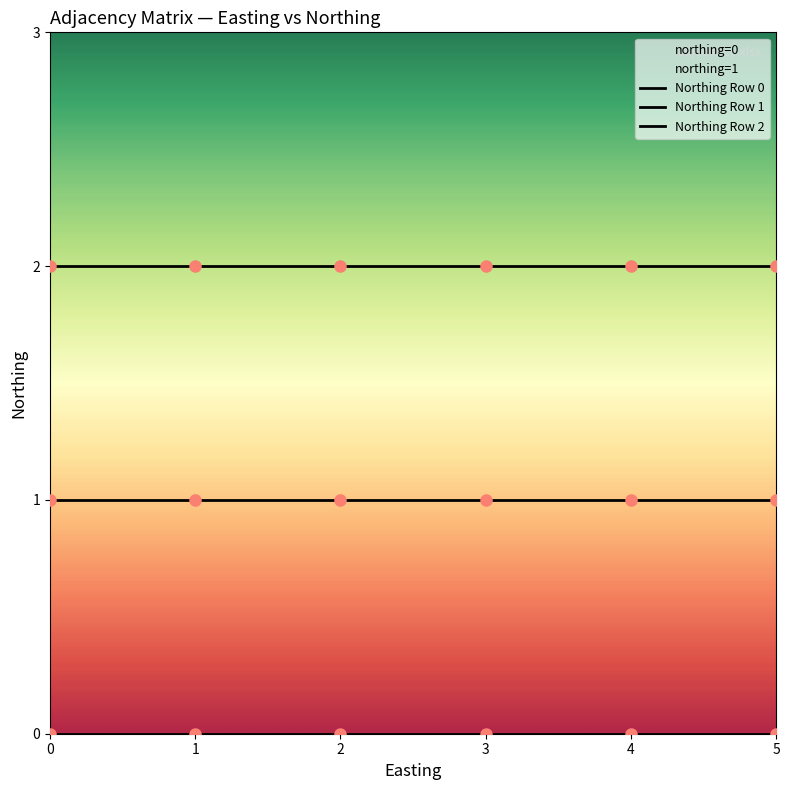

Reading right to left, list all the values displayed in this chart.

Northing Row 0: 5=0	4=0	3=0	2=0	1=0	0=0
Northing Row 1: 5=1	4=1	3=1	2=1	1=1	0=1
Northing Row 2: 5=2	4=2	3=2	2=2	1=2	0=2